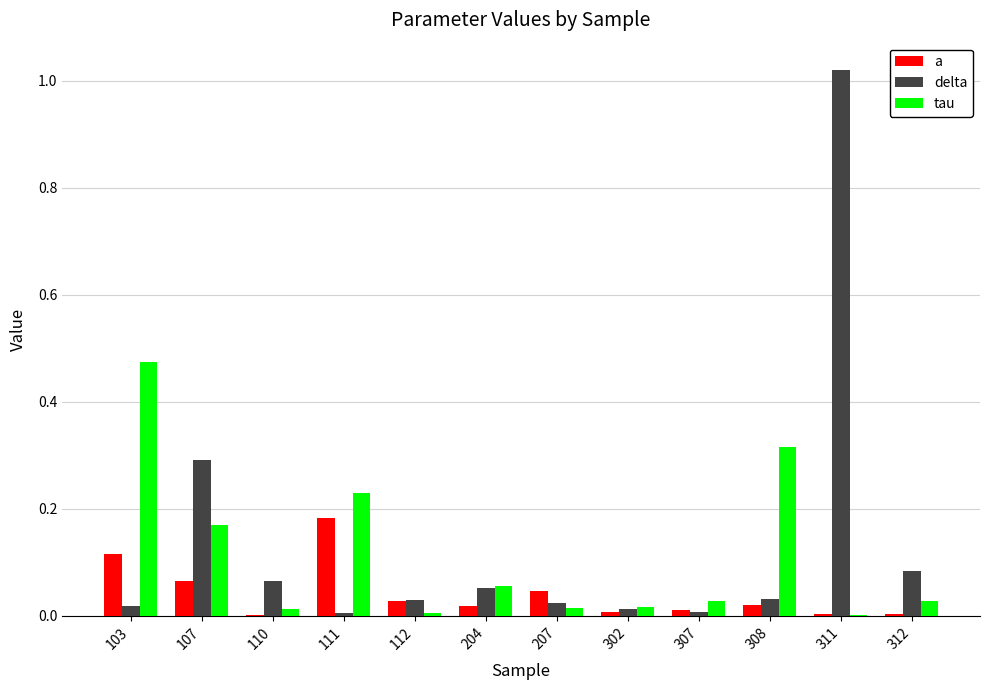

At which label does delta reach its peak?

311